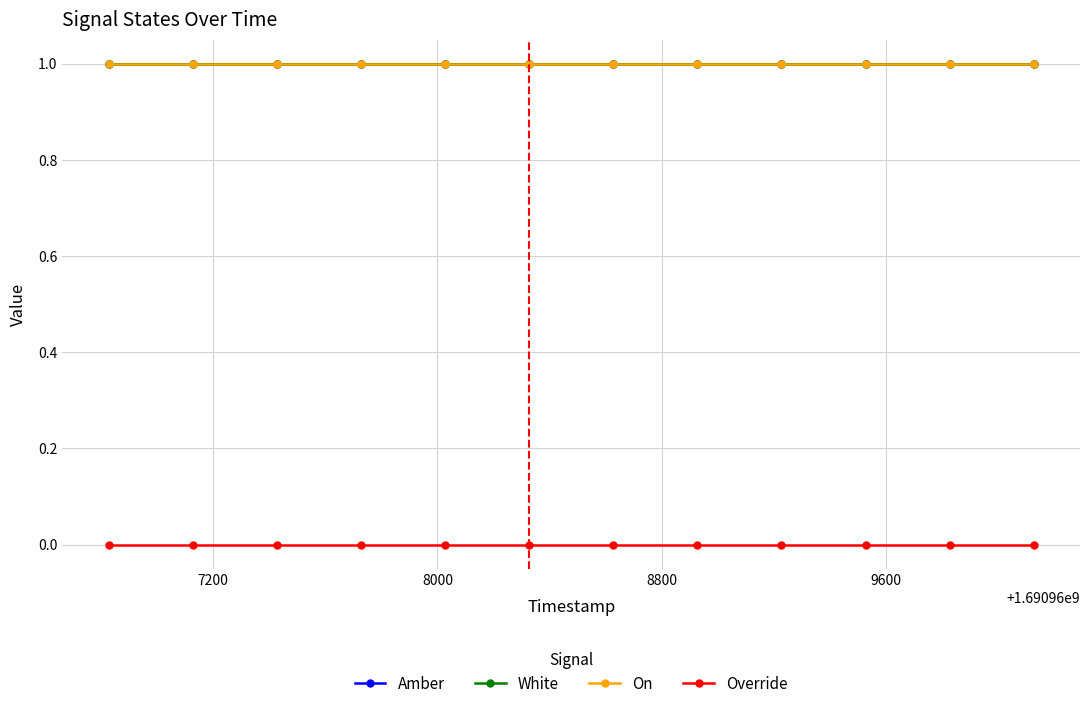

True or false: White and On cross at least once.

False